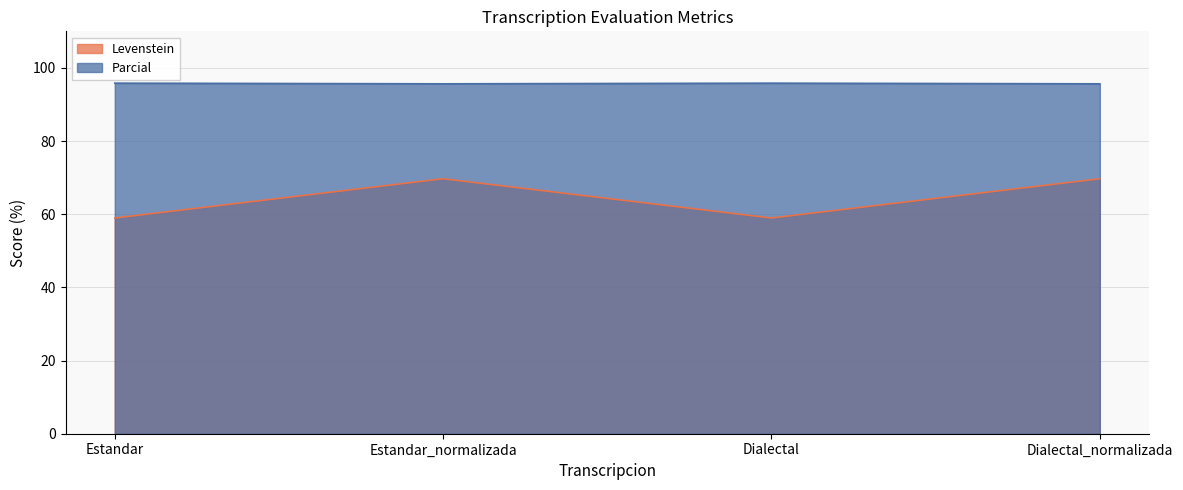

At which label does Levenstein first exceed 69?

Estandar_normalizada